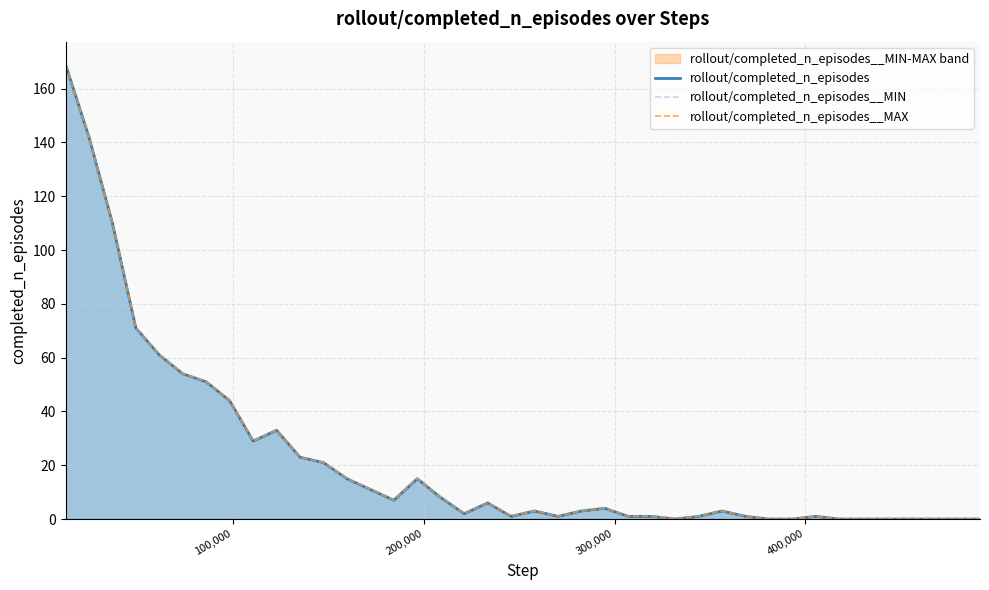

List the series in order of their peak value, highest first.

rollout/completed_n_episodes, rollout/completed_n_episodes__MIN, rollout/completed_n_episodes__MAX